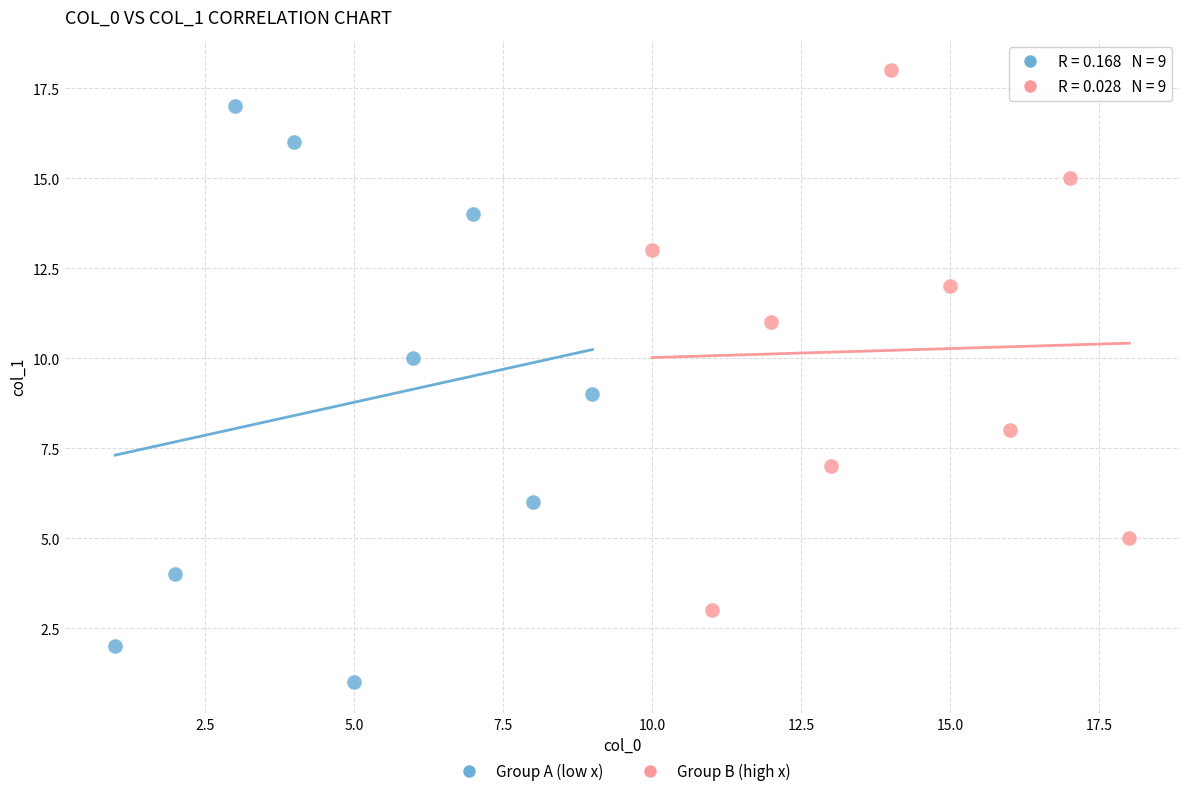

Which series has the widest spread of Y values?

Group A (low x)